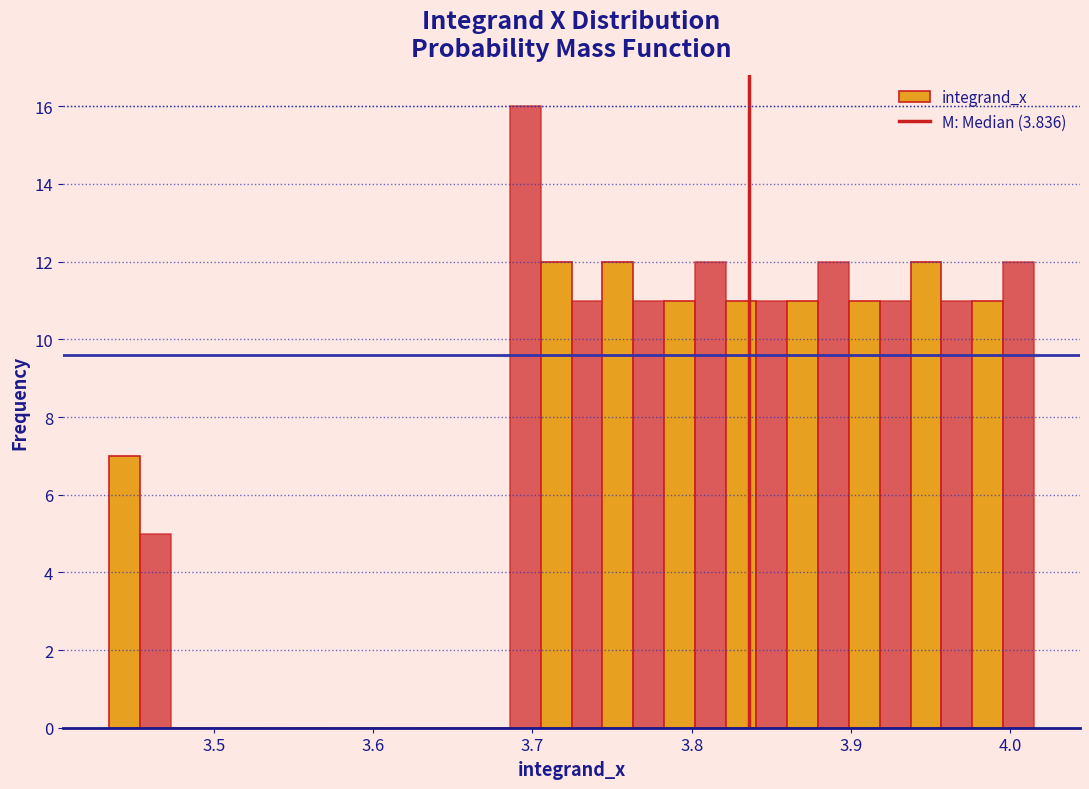

Around what value on the x-axis is the tallest bar? Give the approximate position of its centre, as read against the axis.

3.70